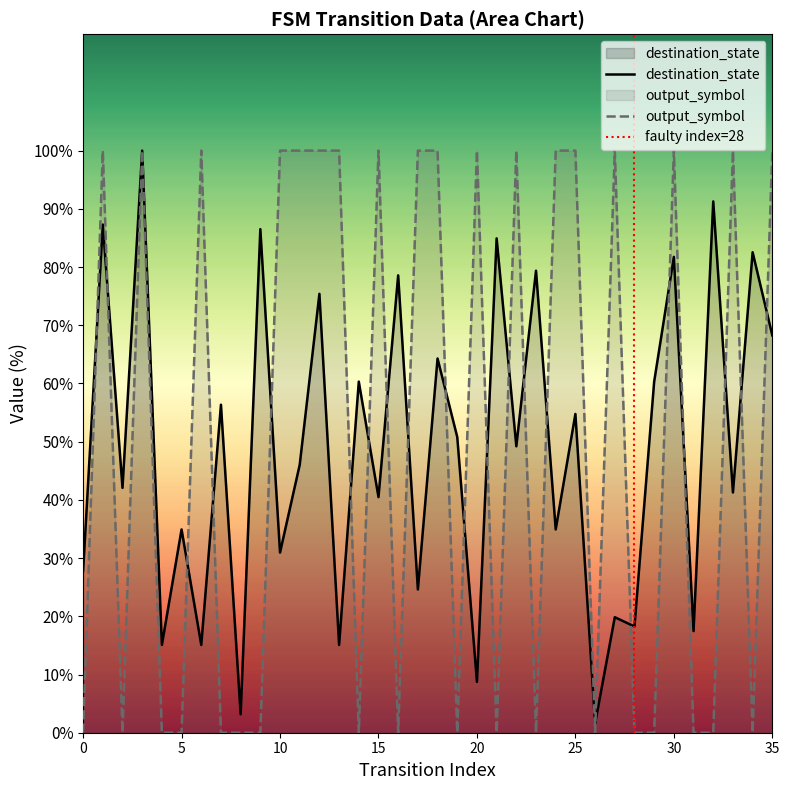

Where do output_symbol and destination_state first cross each other?

0 and 1